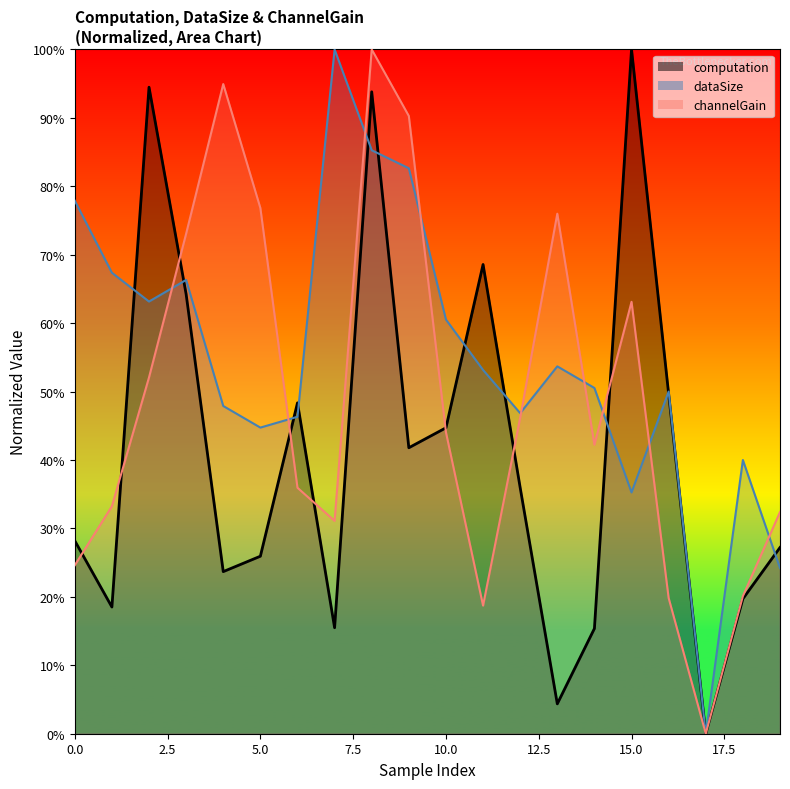

What is the difference between the second highest and second lowest values in the dataSize series?

0.6